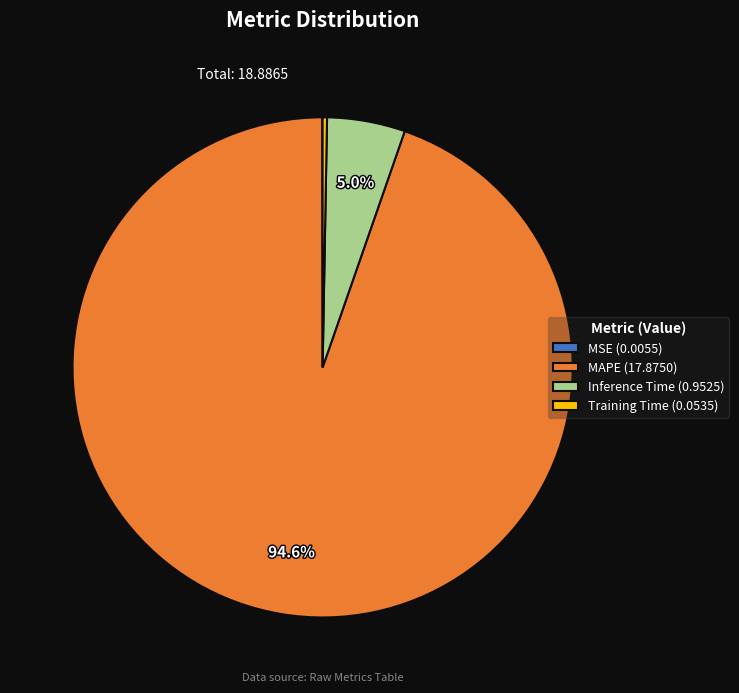

True or false: MAPE accounts for 99% of the total.

False